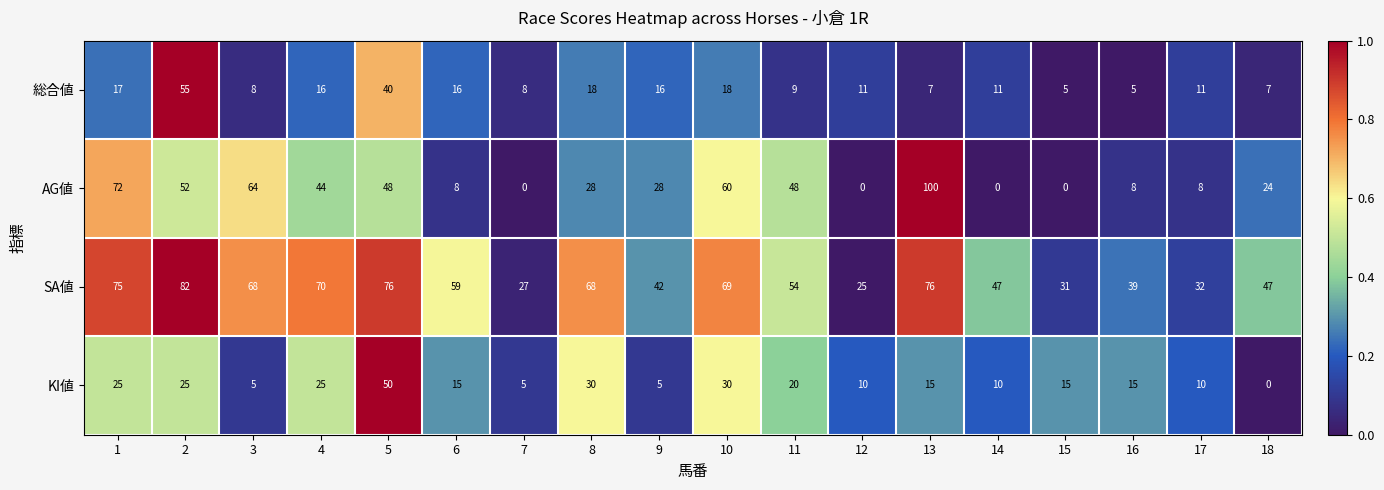

True or false: AG値 has a value of 0 at 12.

True